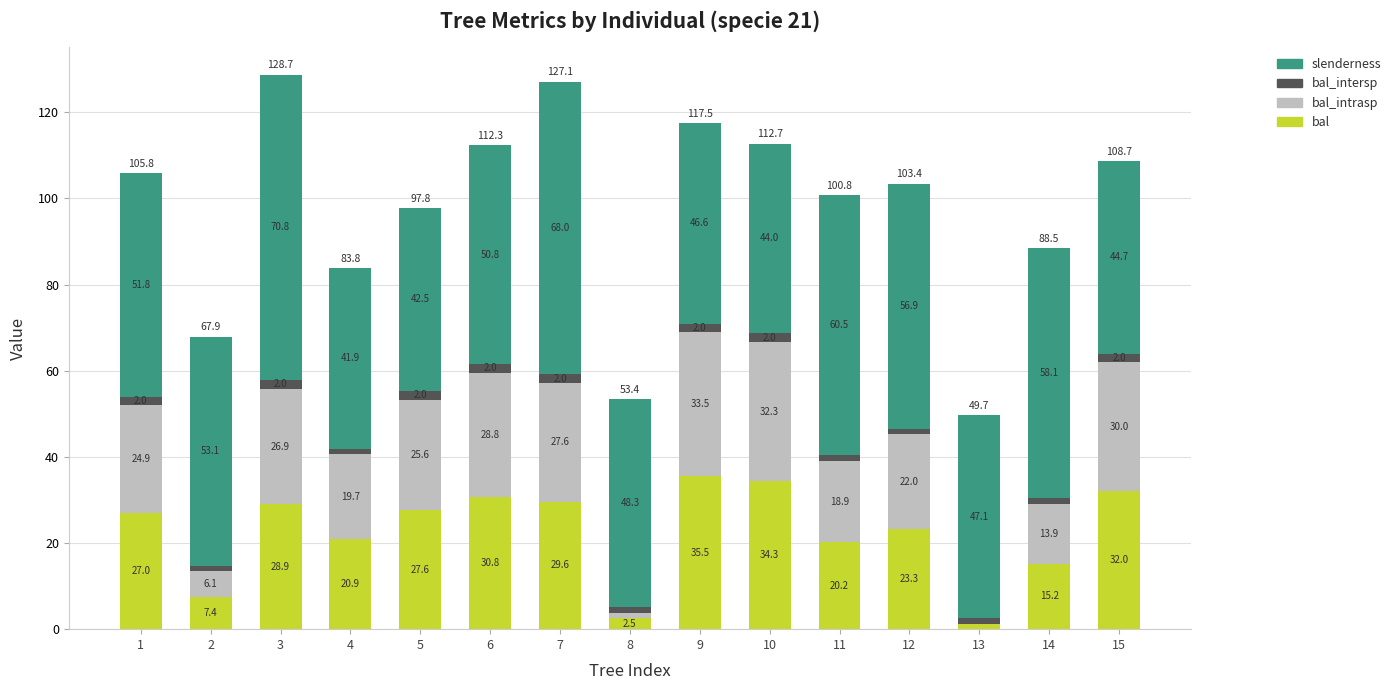

At which label is bal closest to 18?

11